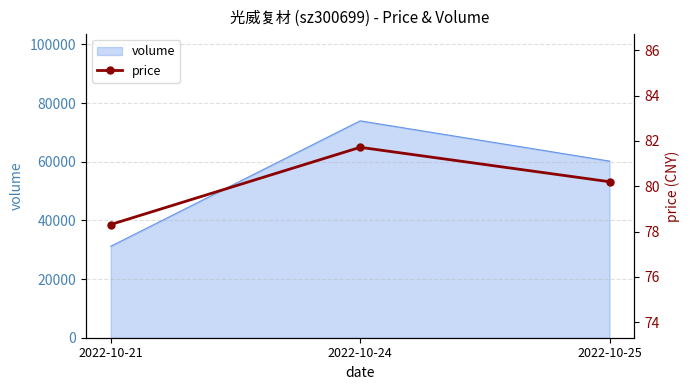

Where is volume nearest to the value 52551?

2022-10-25